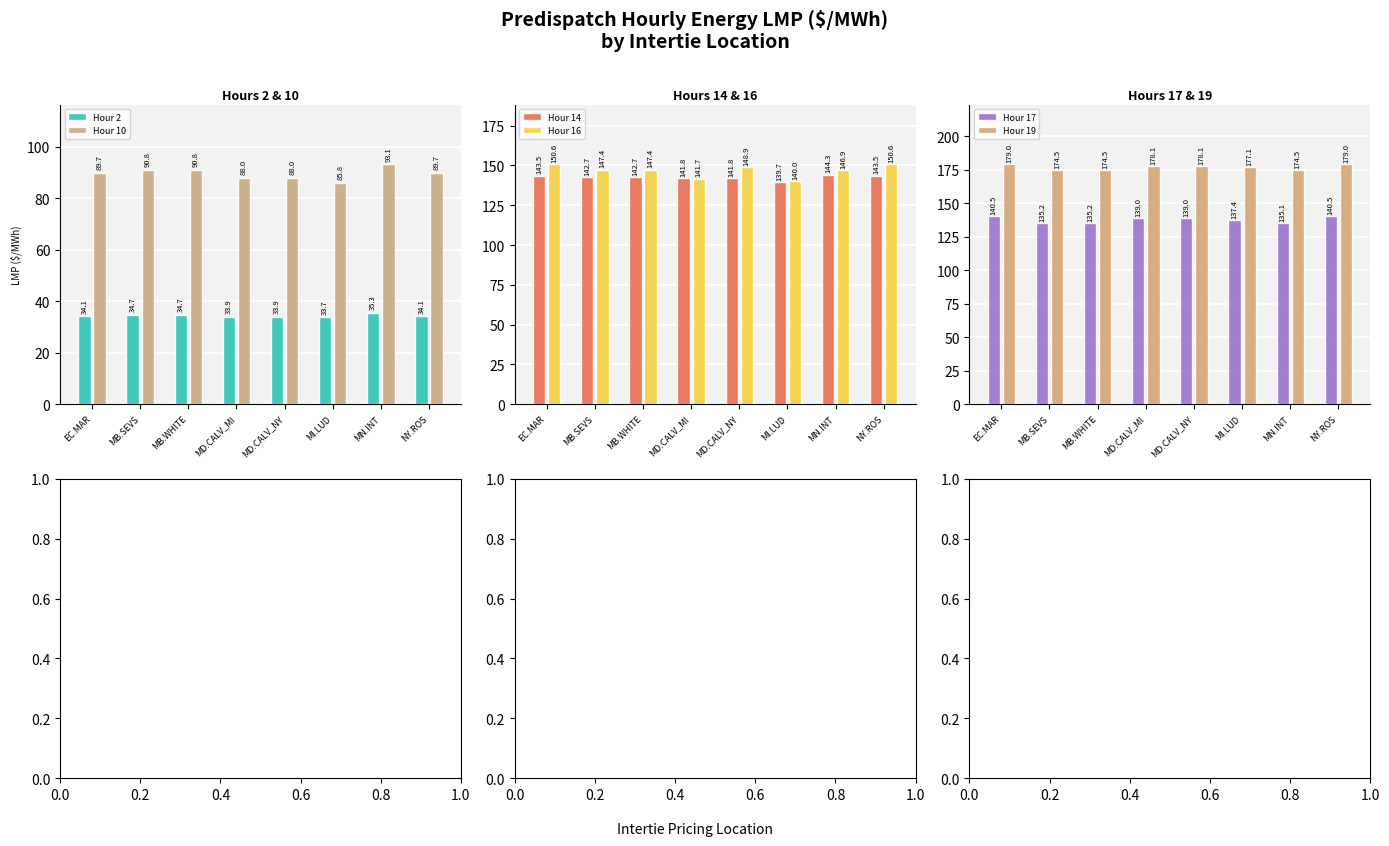

How many data points in Hour 2 are above 34?

5